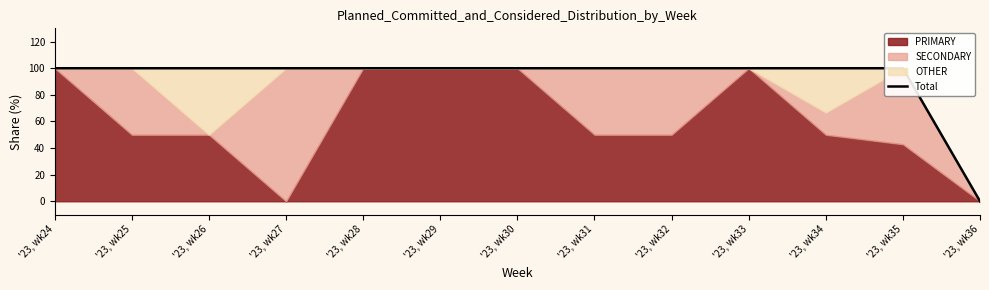

Rank the categories by value from lowest to highest.

'23, wk36, '23, wk24, '23, wk25, '23, wk26, '23, wk27, '23, wk28, '23, wk29, '23, wk30, '23, wk31, '23, wk32, '23, wk33, '23, wk35, '23, wk34